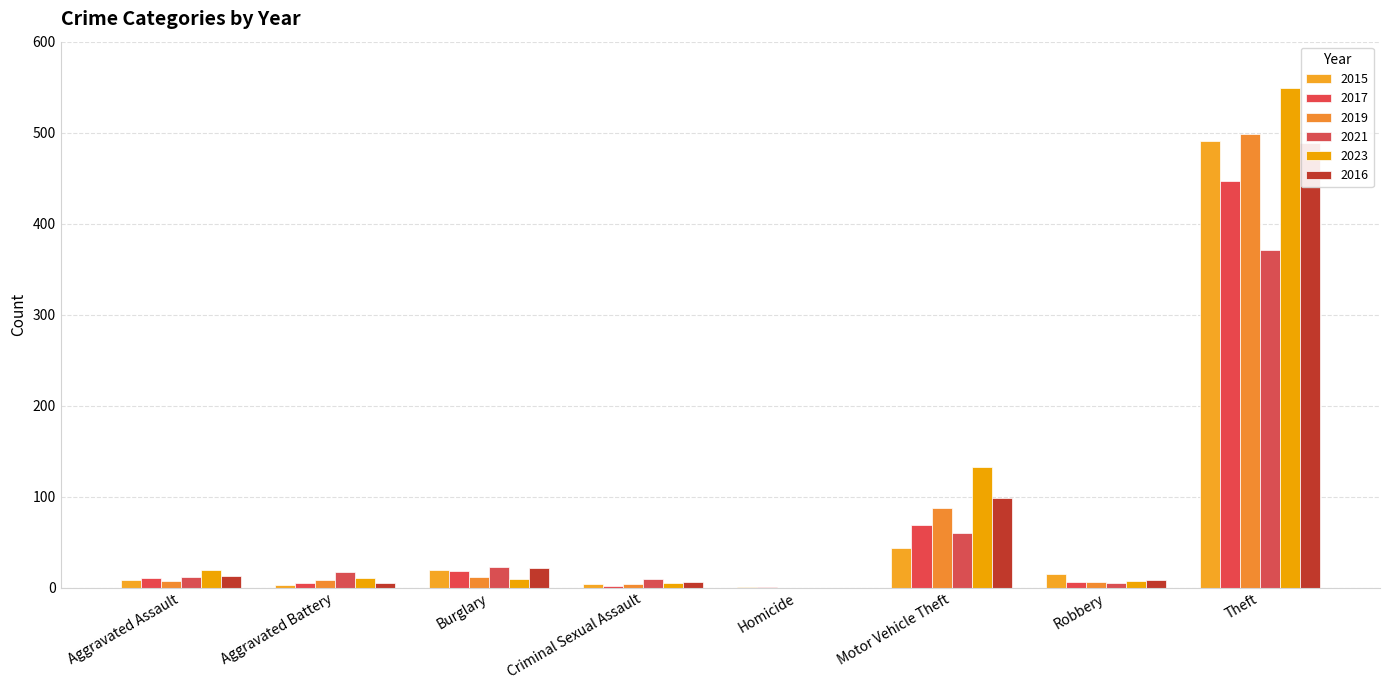

Reading right to left, transcribe all the data shown in this chart.

2015: 491	15	43	1	4	19	3	8
2017: 447	6	69	1	2	18	5	10
2019: 499	6	87	0	4	12	8	7
2021: 371	5	60	0	9	23	17	12
2023: 549	7	133	0	5	9	11	19
2016: 489	8	98	0	6	22	5	13